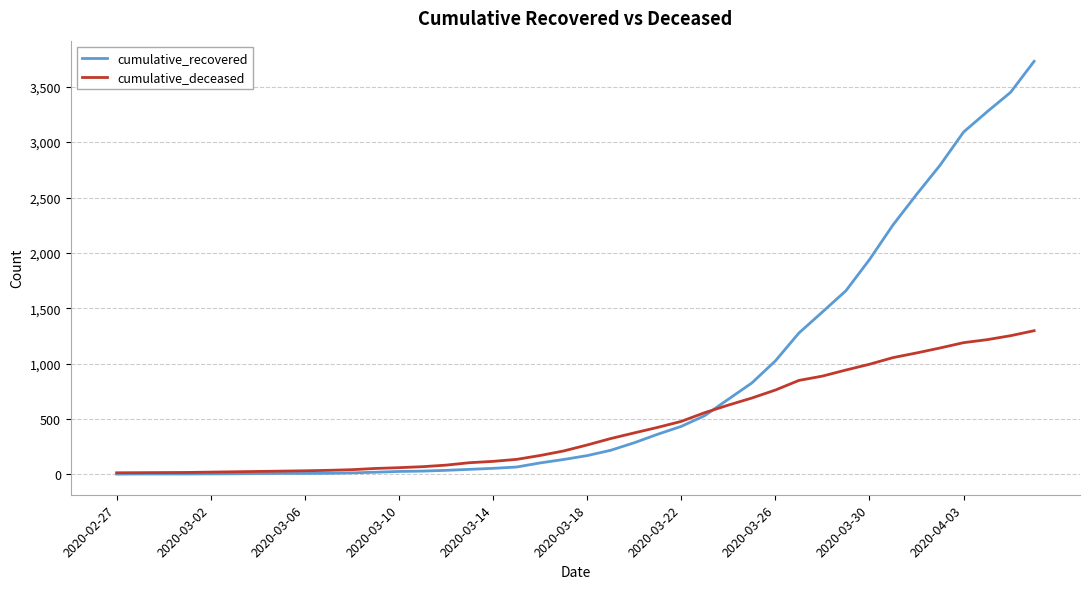

Which series has the widest spread of values?

cumulative_recovered